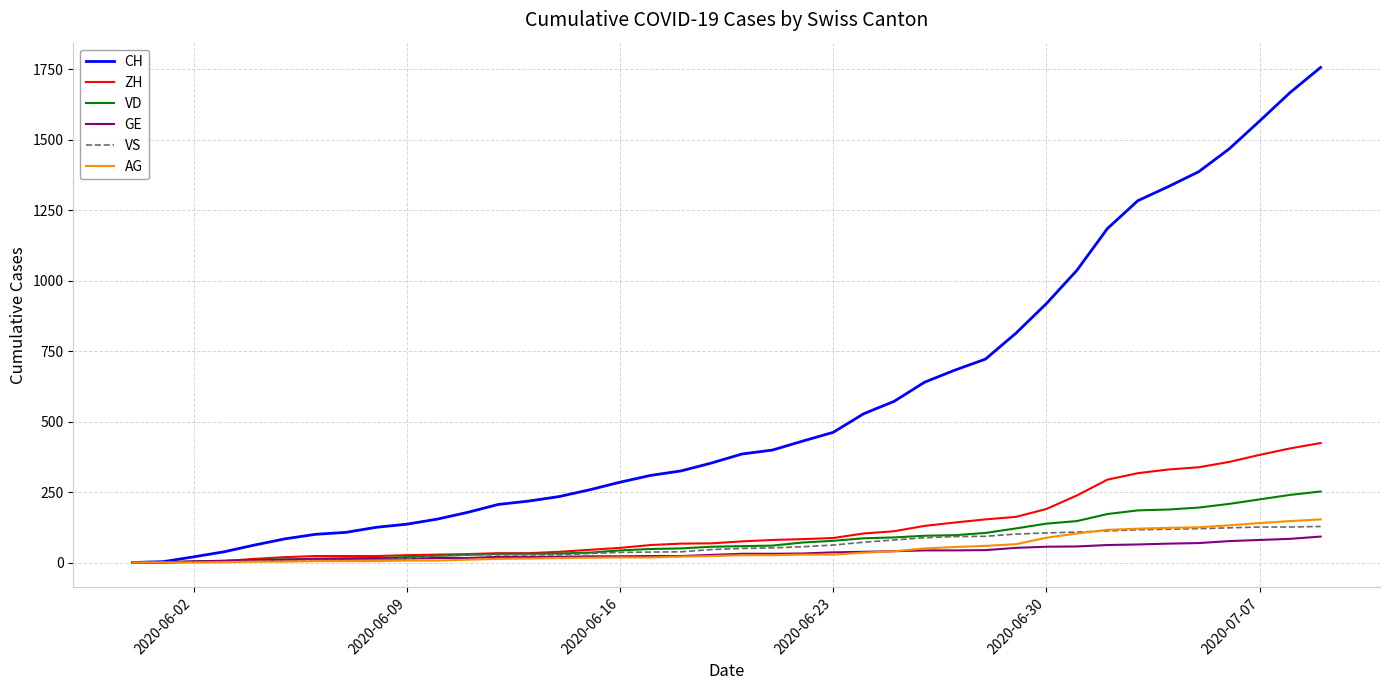

What is the difference between the maximum and minimum values in the VS series?

128